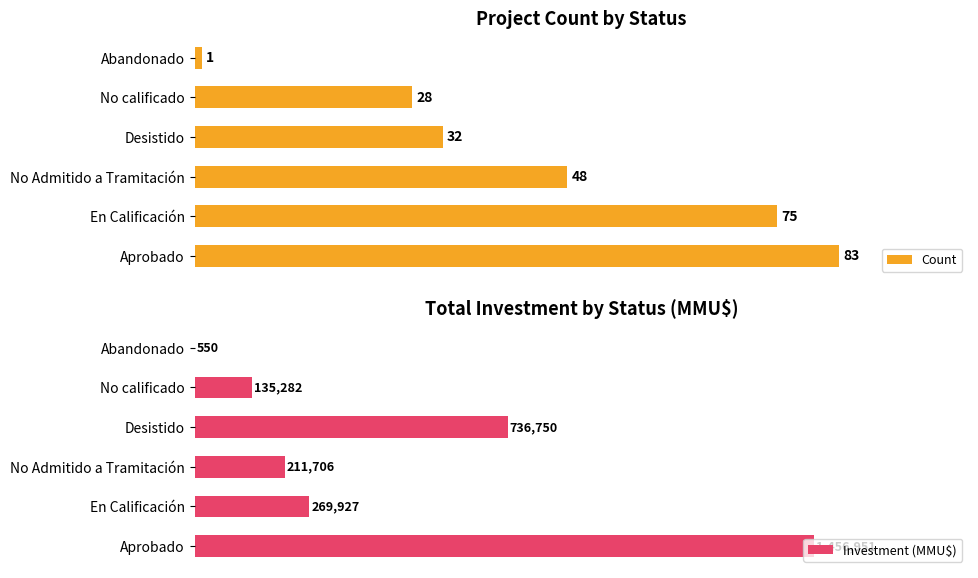

Rank the categories by Count value from highest to lowest.

Aprobado, En Calificación, No Admitido a Tramitación, Desistido, No calificado, Abandonado